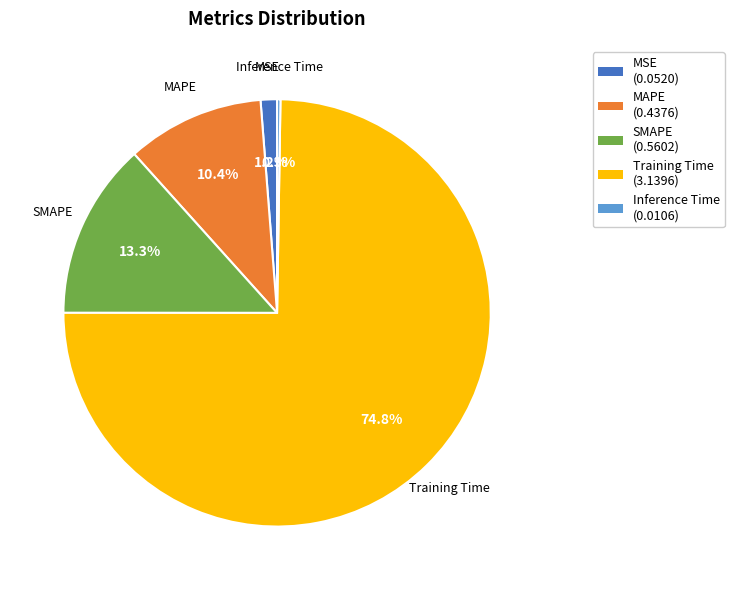

To the nearest percent, what is the difference between the largest and smallest slice percentages?

74%